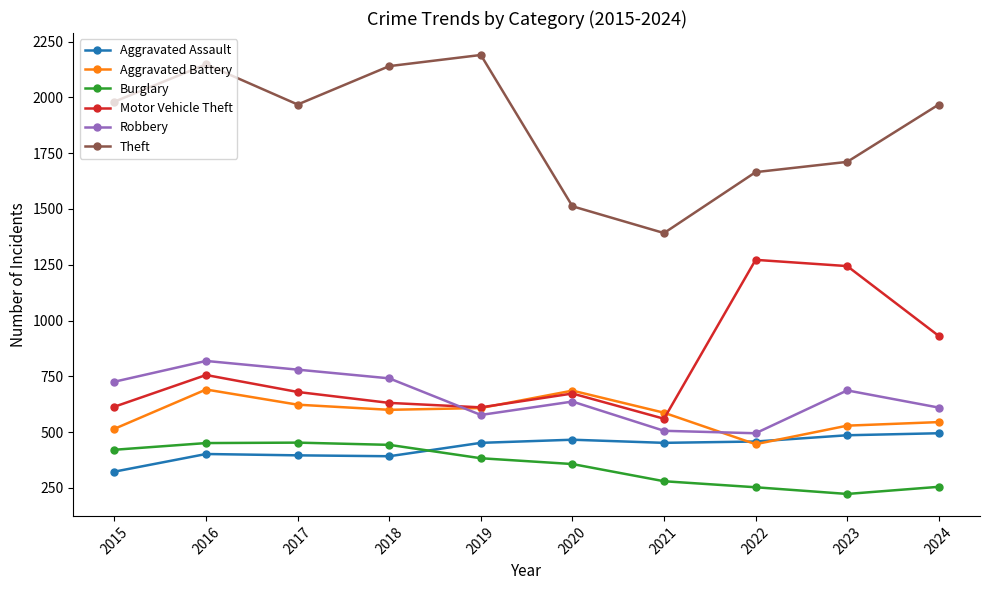

Is the value of Motor Vehicle Theft at 2021 greater than the value of Aggravated Assault at 2021?

Yes